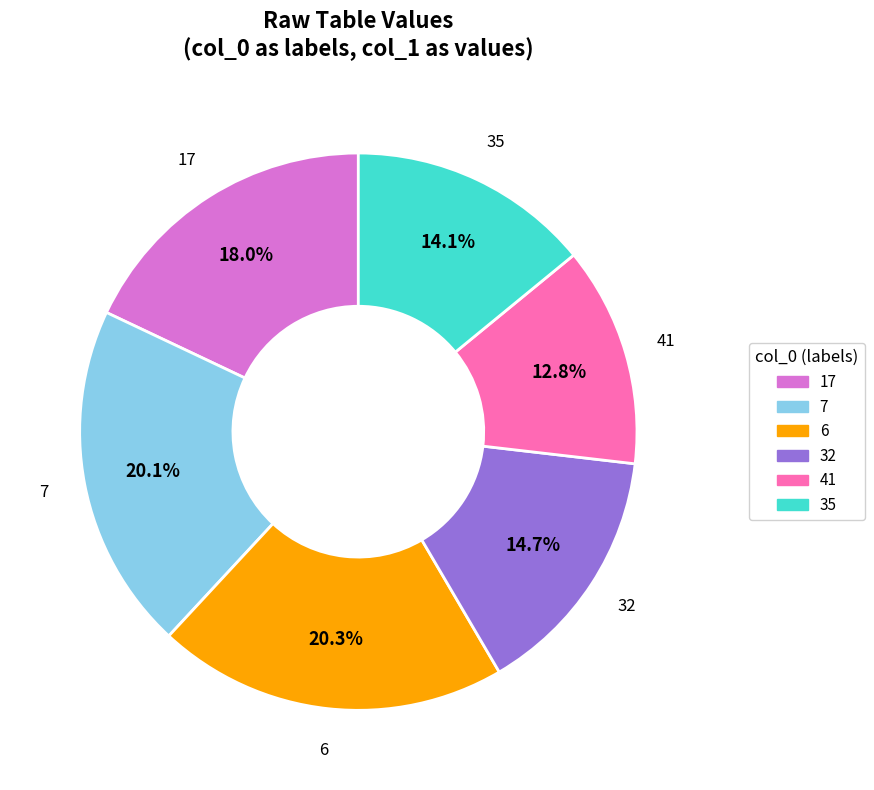

What is the smallest slice in the pie chart?

41